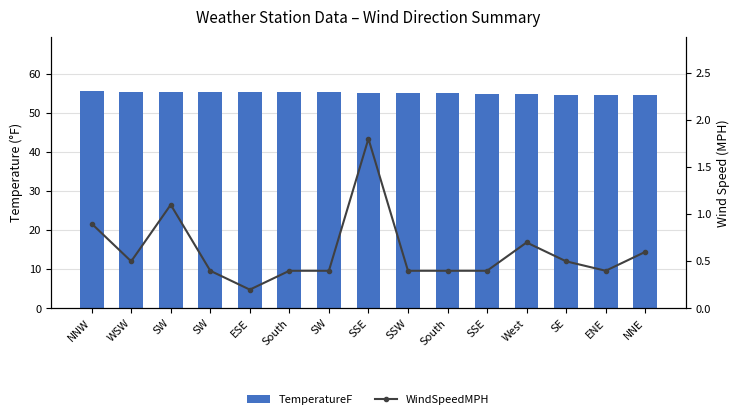

Rank the series by their average value, from lowest to highest.

WindSpeedMPH, TemperatureF